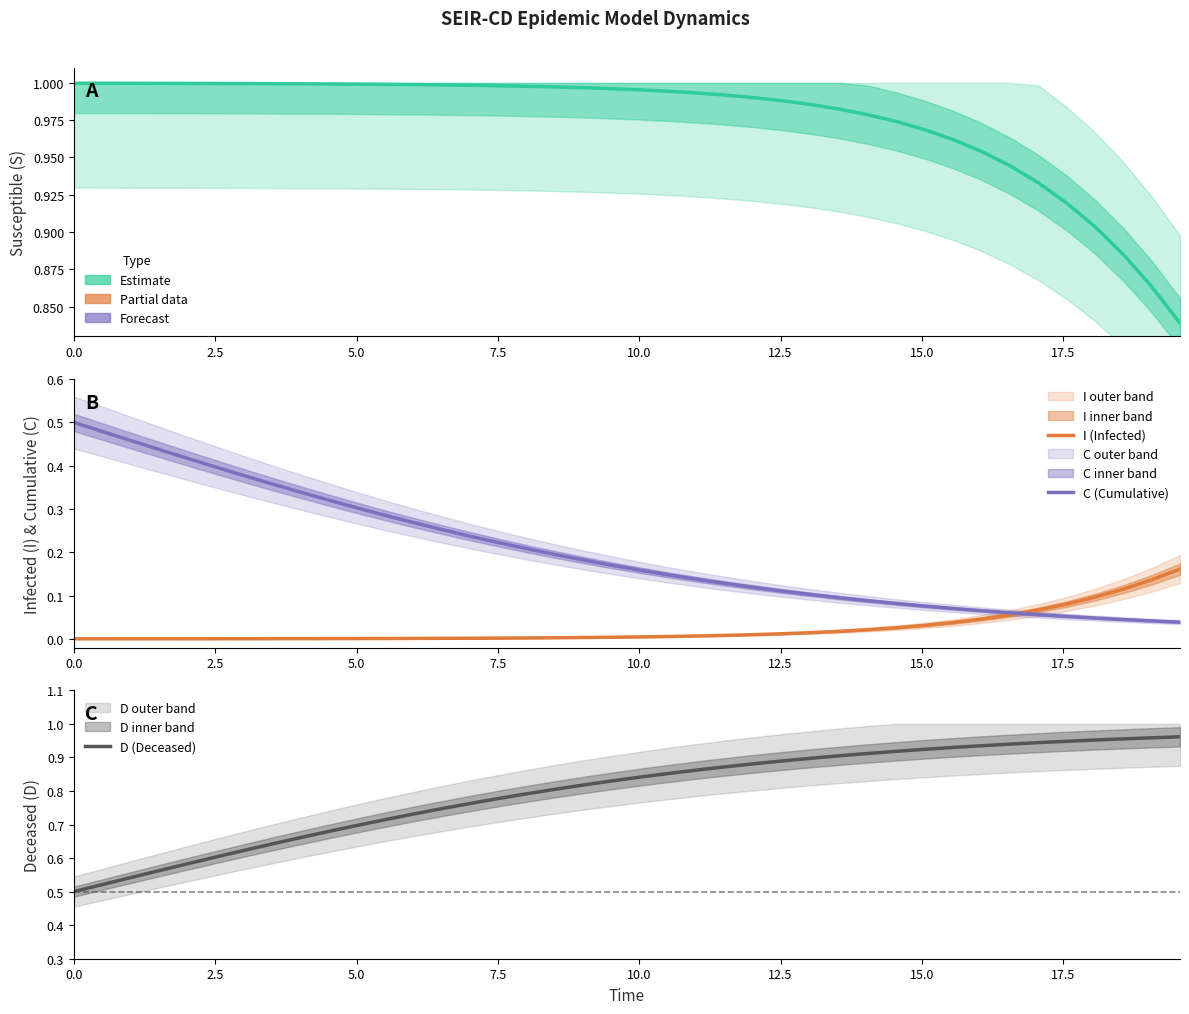

After their last crossing, which series has the higher values: I (Infected) or C (Cumulative)?

I (Infected)